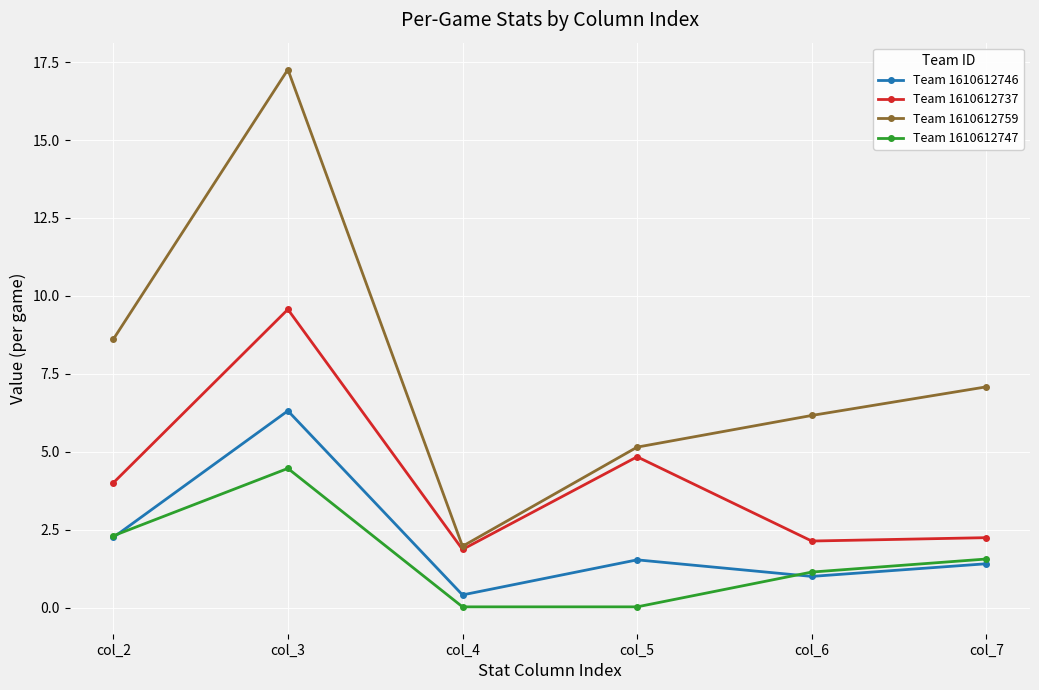

At which category is the sum across all series the highest?

col_3